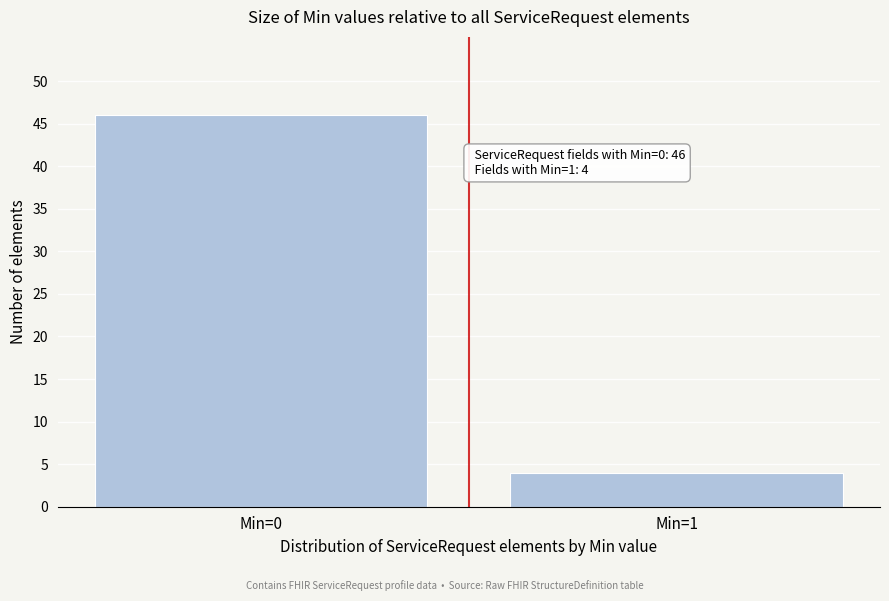

Reading left to right, list all the values displayed in this chart.

46	4